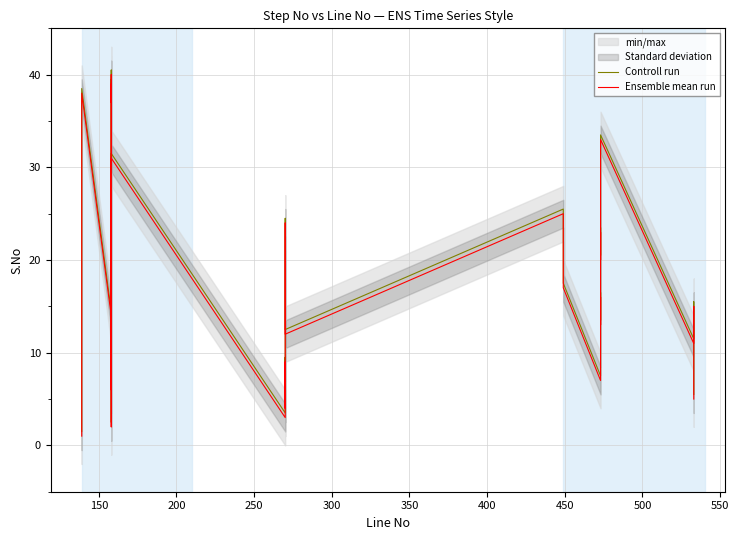

Rank the series by their average value, from lowest to highest.

Ensemble mean run, Controll run